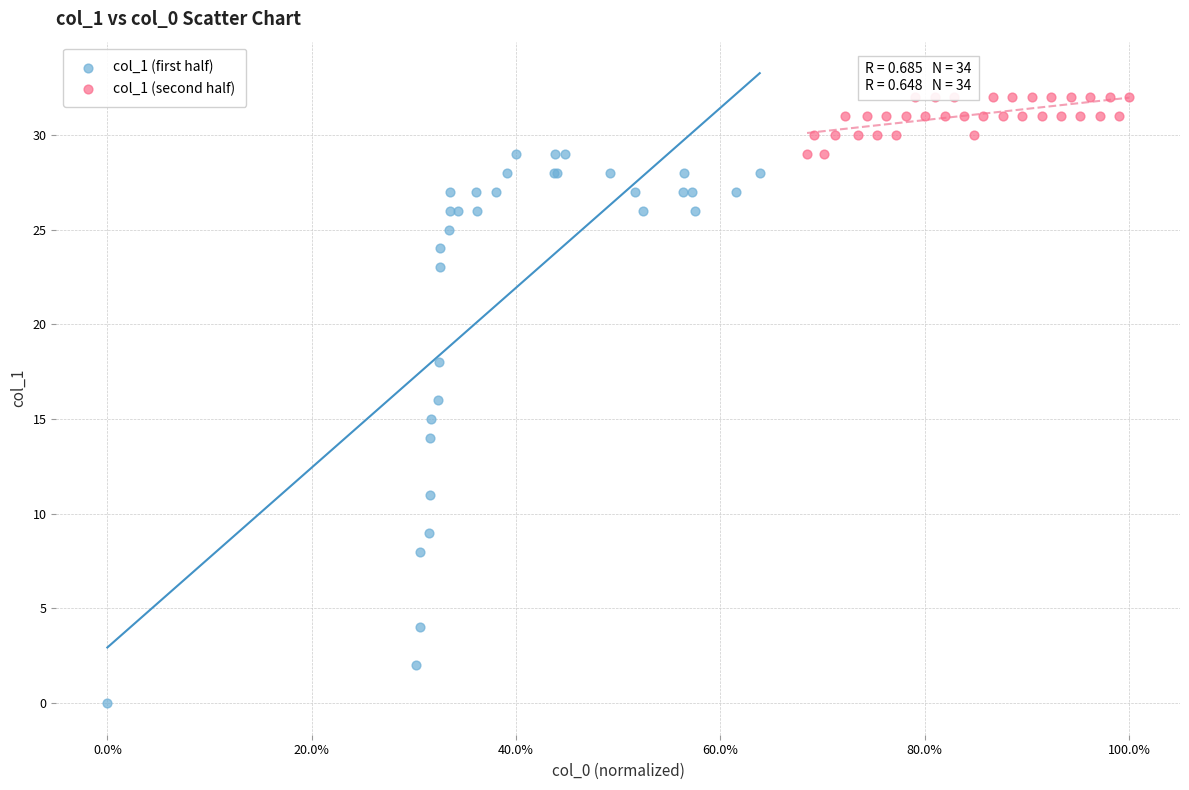

What are all the series names shown in the legend?

col_1 (first half), col_1 (second half)